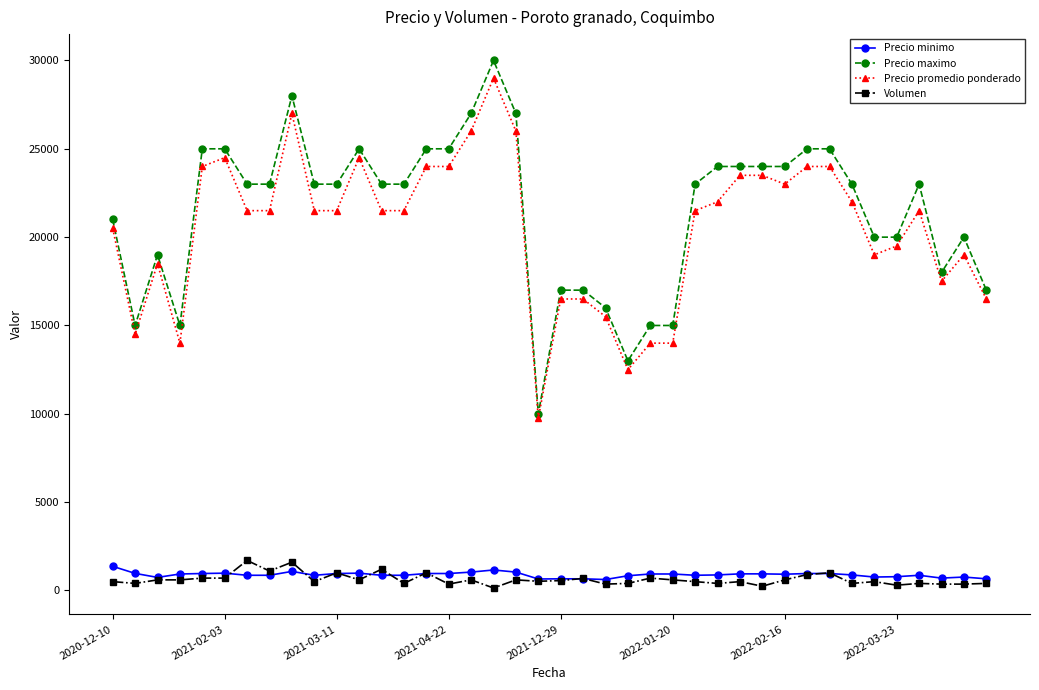

What is the highest value of the Volumen series?

1700